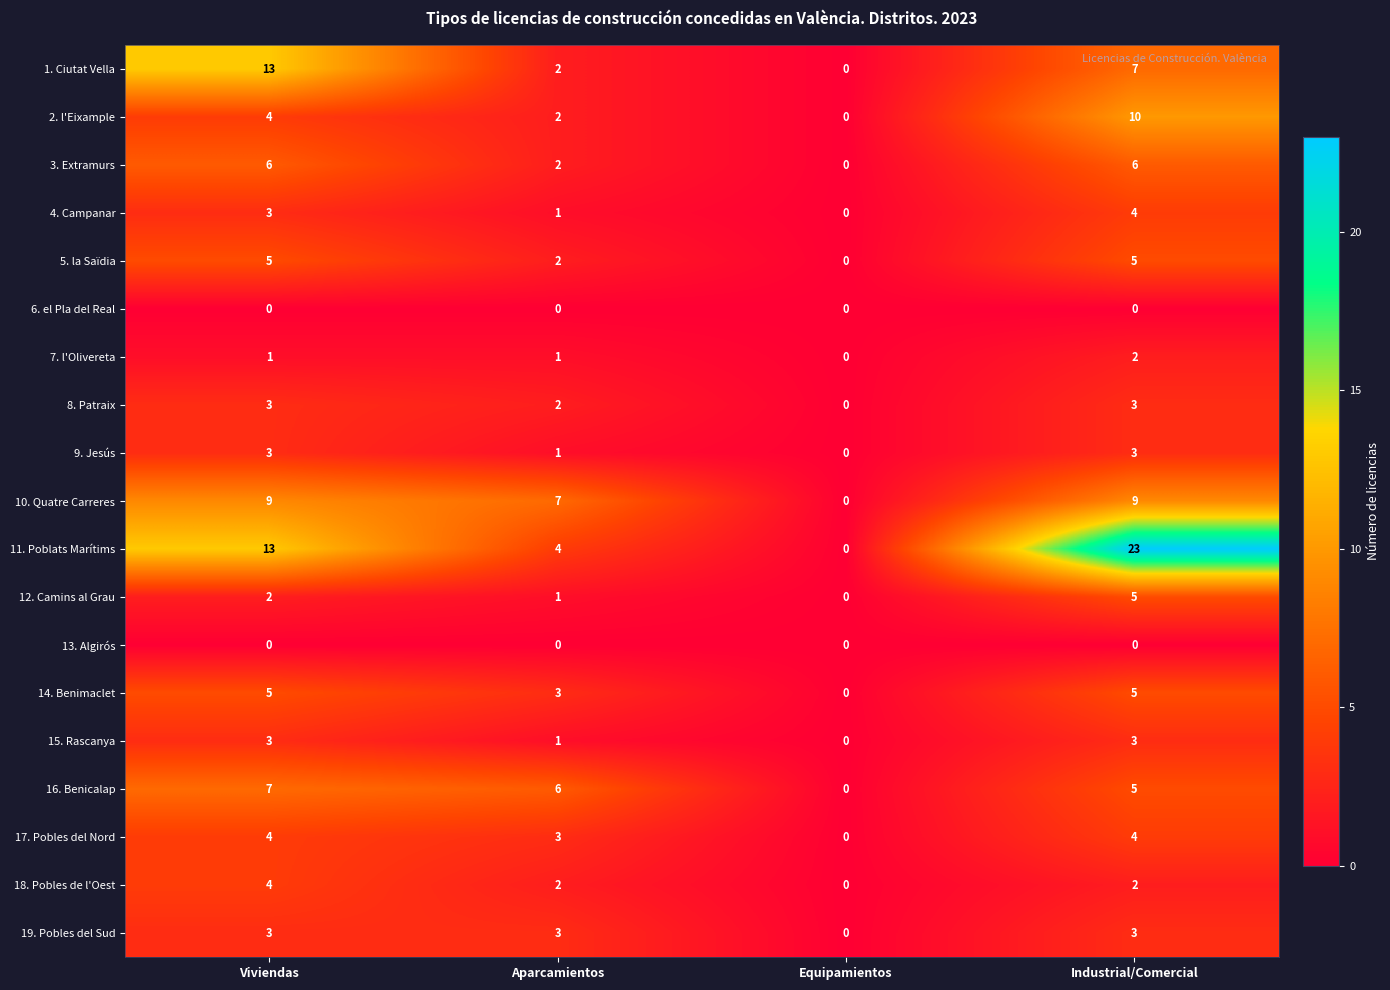

What is the maximum value for 19. Pobles del Sud?

3